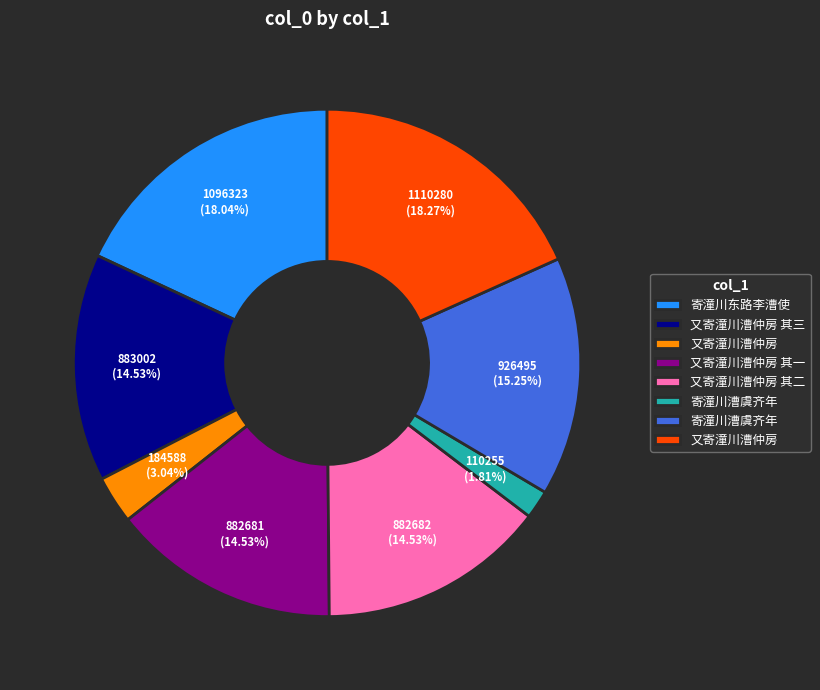

Is there any slice that represents more than half of the pie?

No